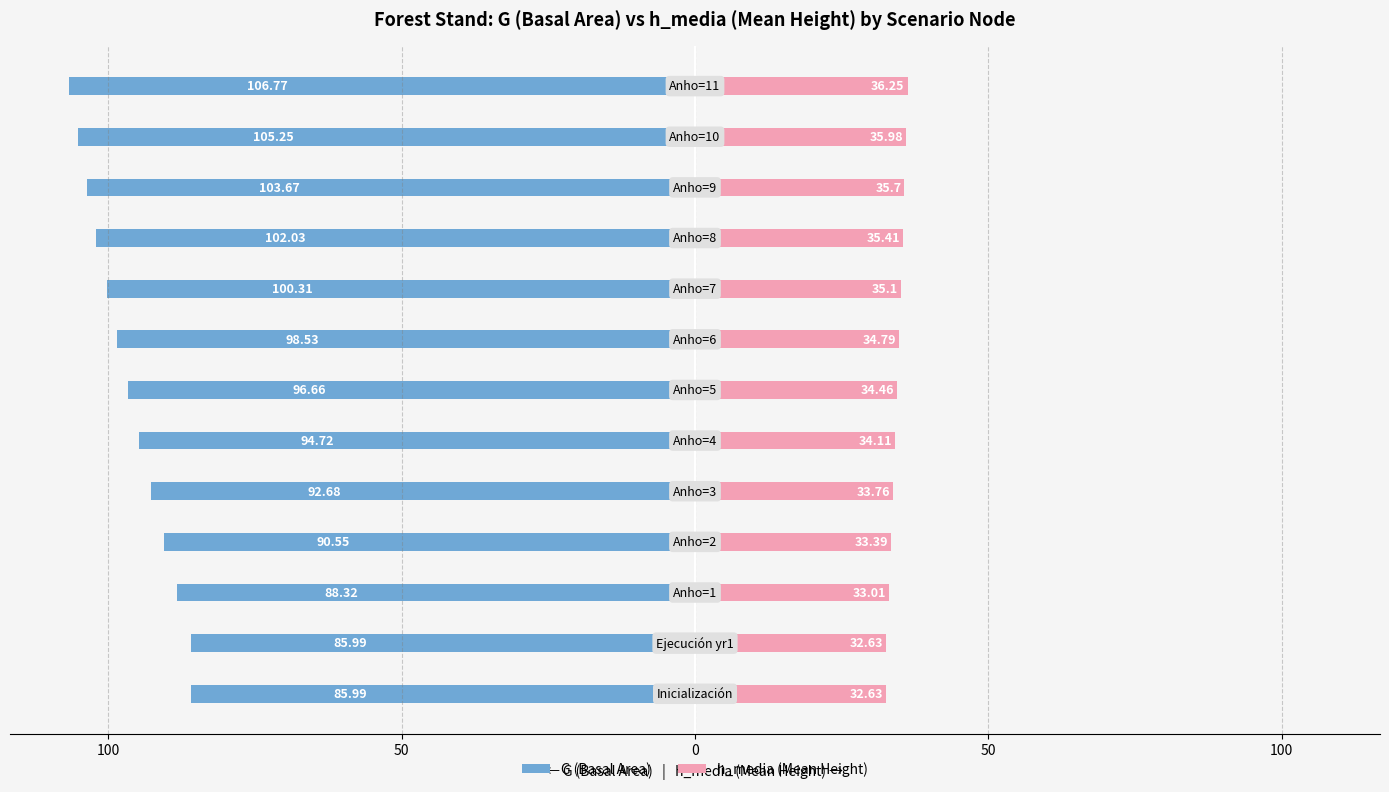

What is the sum of all h_media (Mean Height) values?

447.2